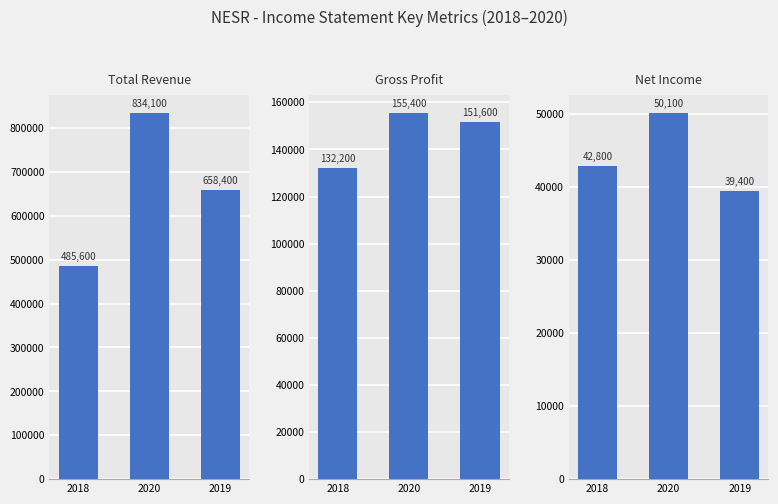

Rank the series by their average value, from highest to lowest.

Total Revenue, Gross Profit, Net Income